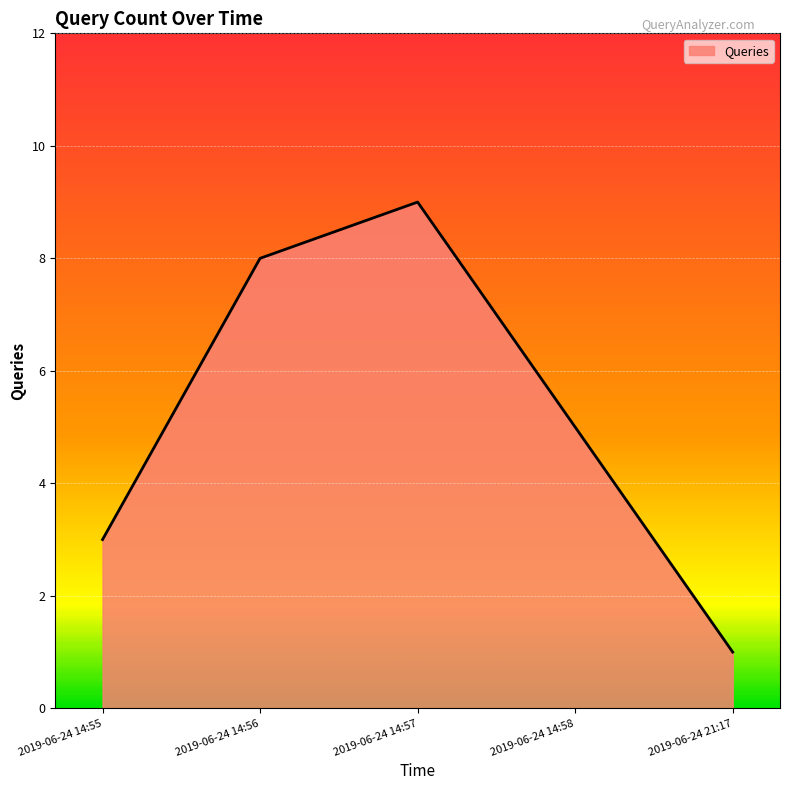

Is it true that the value at 2019-06-24 14:56 is 8?

True